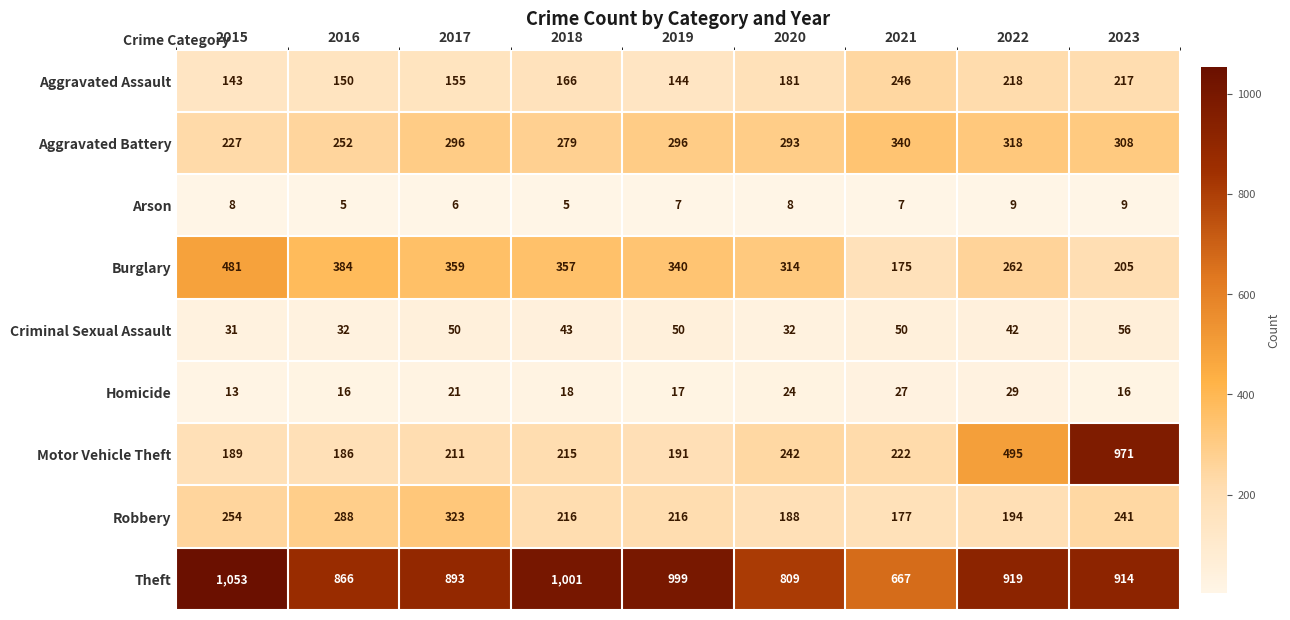

At which category is the sum across all series the highest?

2023